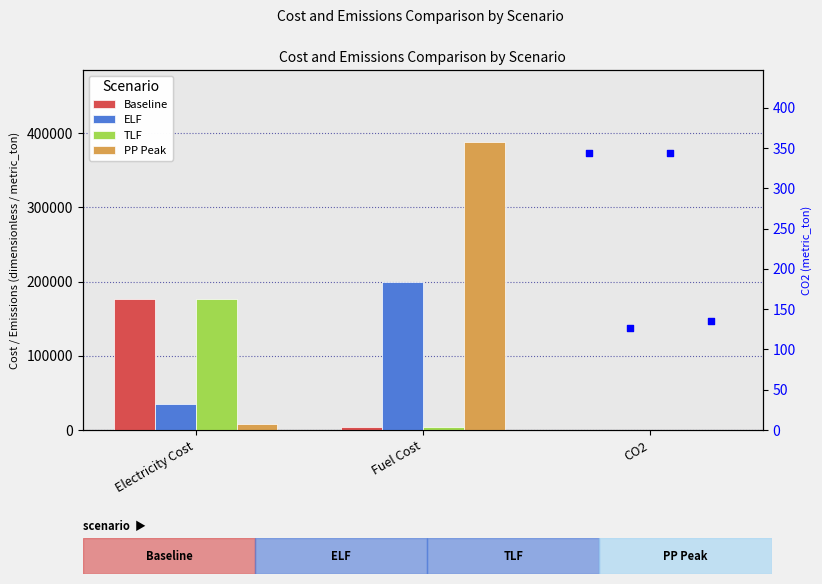

Which series reaches the minimum Y coordinate?

ELF